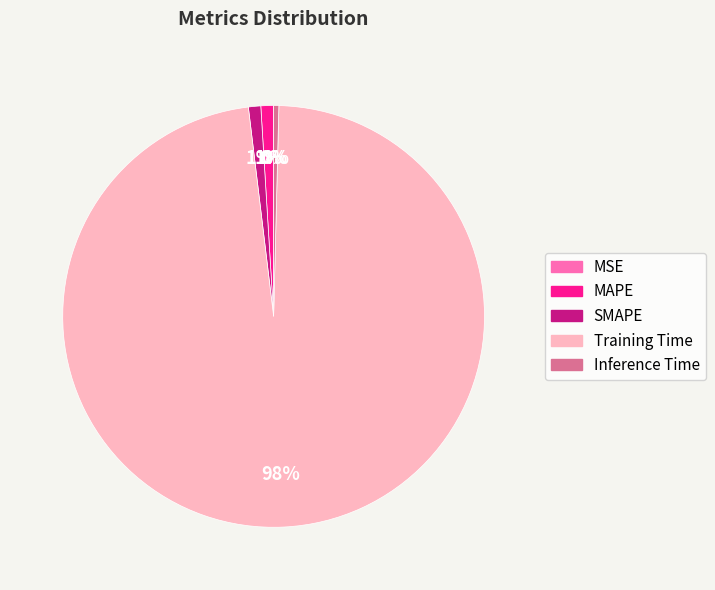

True or false: MAPE accounts for 1% of the total.

True